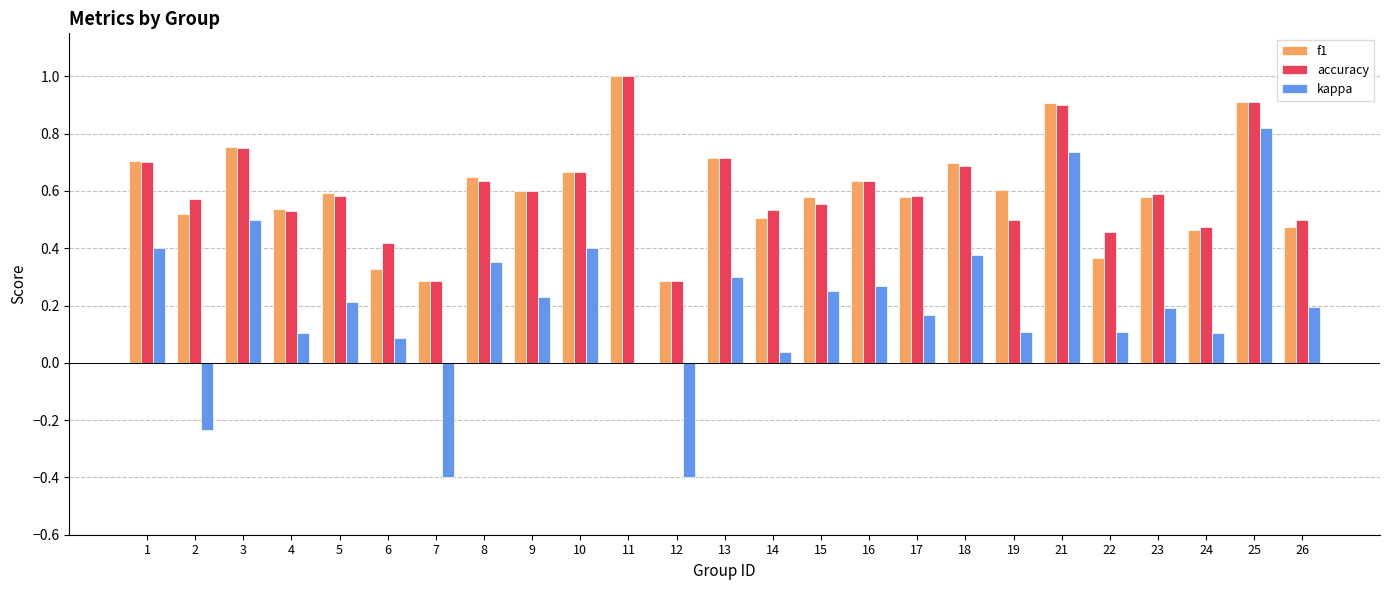

The accuracy series shows 0.9 at 5. True or false?

False